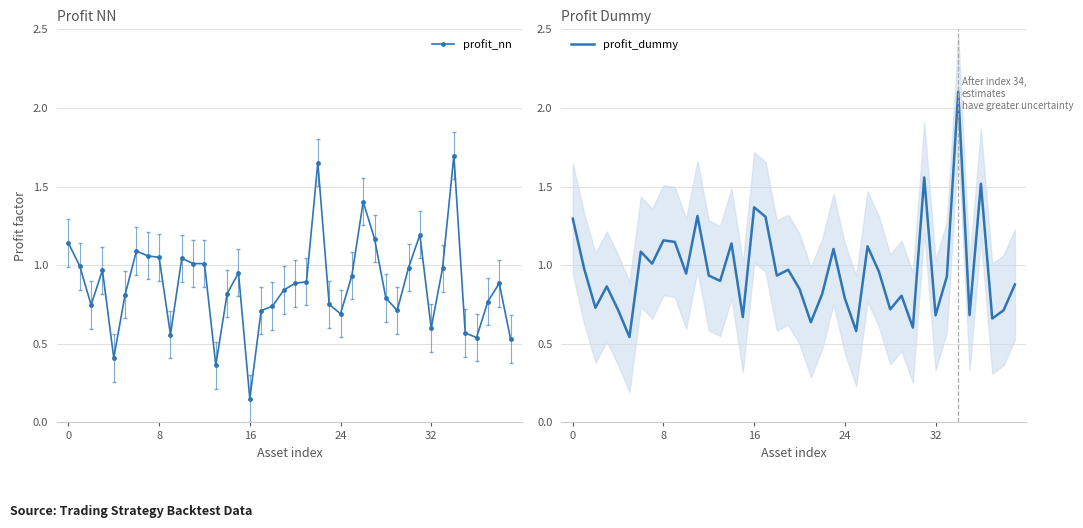

In profit_nn, how many points are higher than both neighbors (excluding endpoints)?

9